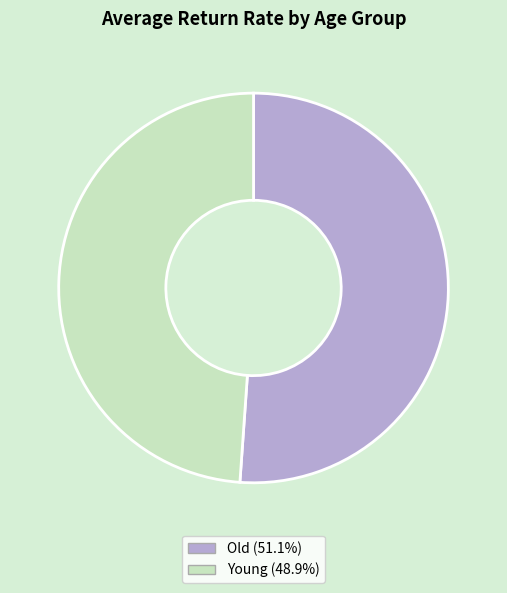

The Young slice represents 49% of the pie. True or false?

True